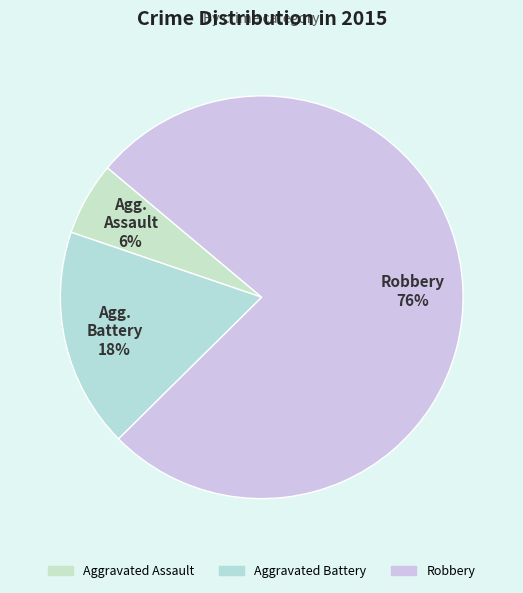

What percentage is the Aggravated Battery slice, to the nearest percent?

18%